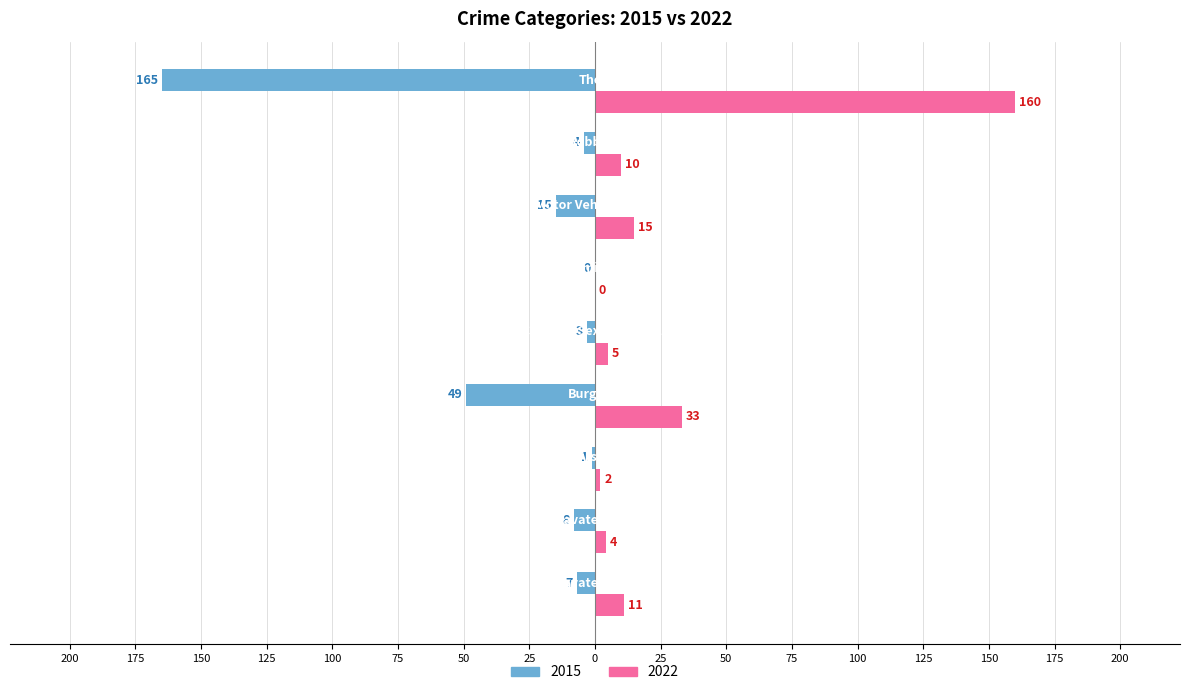

What is the label of the 6th bar from the right?

Burglary